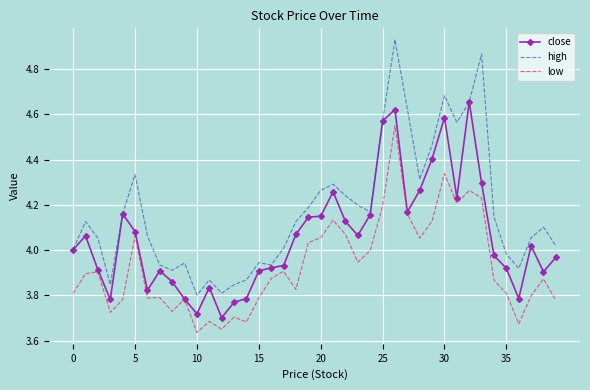

In close, how many points are lower than both neighbors (excluding endpoints)?

9